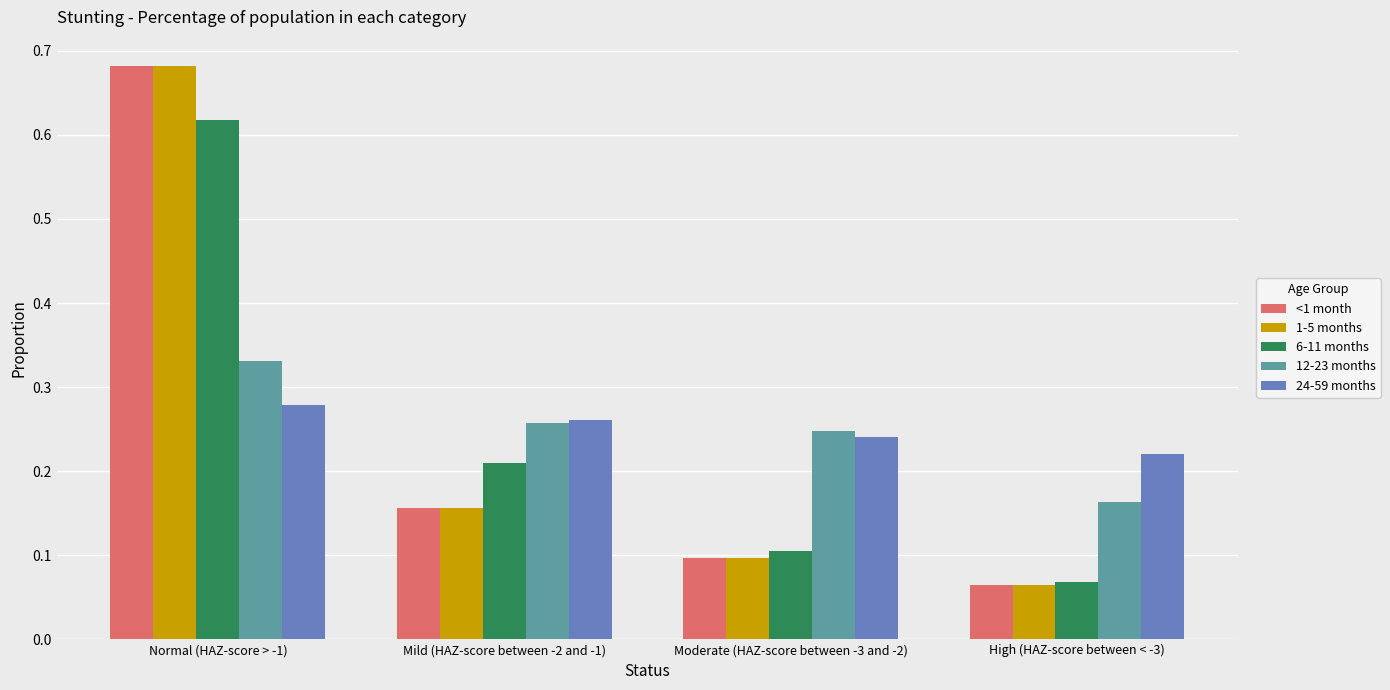

What is the sum of all 24-59 months values?

1.0